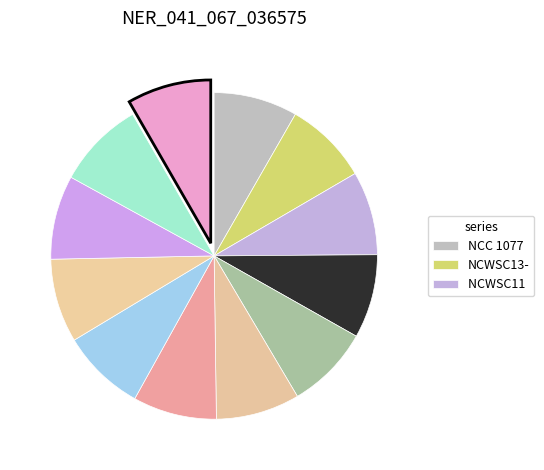

Rank the categories by value from lowest to highest.

NCC 10775, NCWSC13-41725, NCWSC11 1862, NCWSC1504499316, NCWSC1507592416, NCWSC1514054619, NCWSC1507899716, NCWSC1507561916, NCWSC1508598016, NCWSC1508591216, NCWSC1507570016, H405739